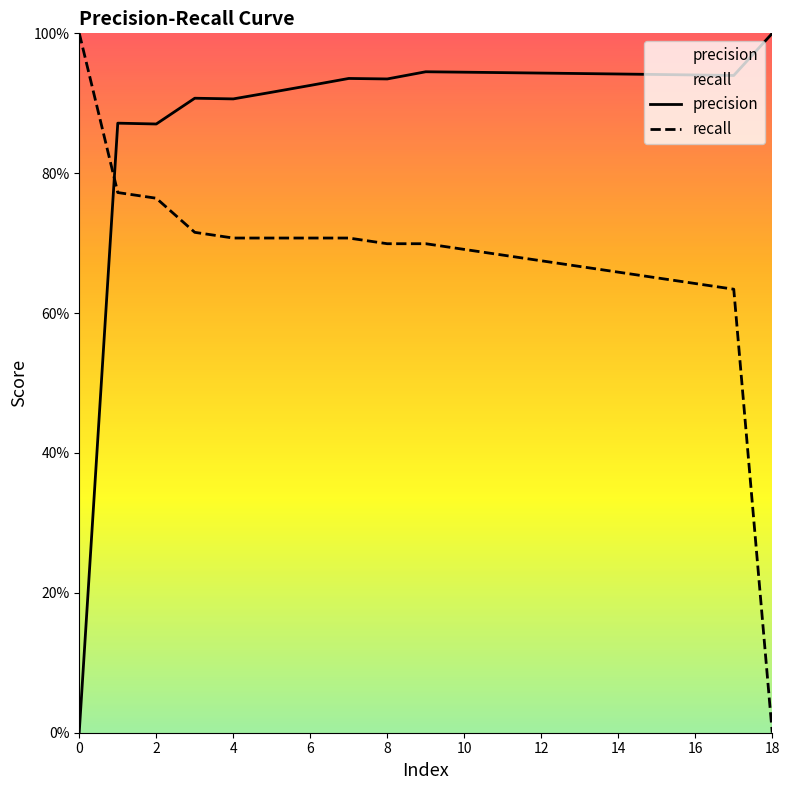

Rank the series at 18 from lowest to highest value.

recall, precision